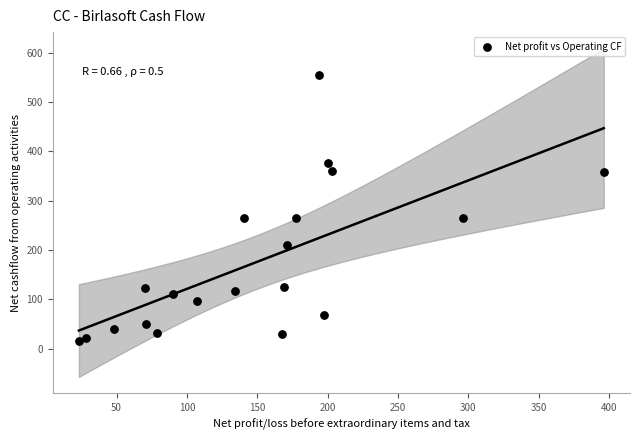

How many data points are displayed?

20